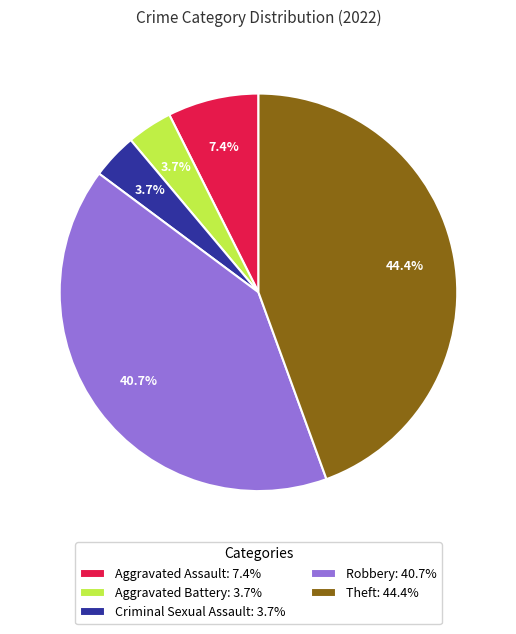

Does Criminal Sexual Assault represent more than half of the total?

No